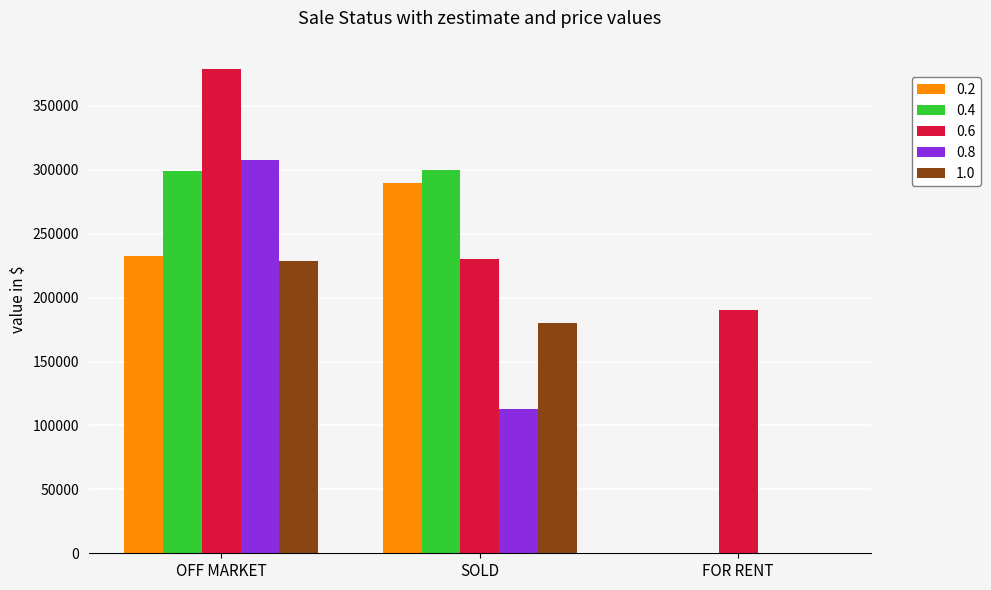

The 0.8 series shows 151214 at OFF MARKET. True or false?

False